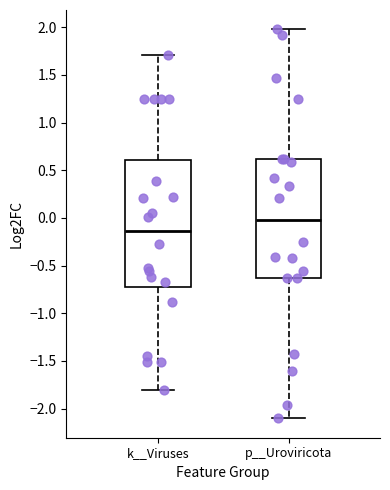

Reading left to right, read every box against the y-axis: the position of its median line, the range the box covers, and the ends of its whiskers. The values are not printed on the chart, so give them approximately, as read against the axis.

k__Viruses: median -0.15, box -0.75 to 0.60, whiskers -1.80 to 1.70
p__Uroviricota: median 0.00, box -0.65 to 0.60, whiskers -2.10 to 2.00